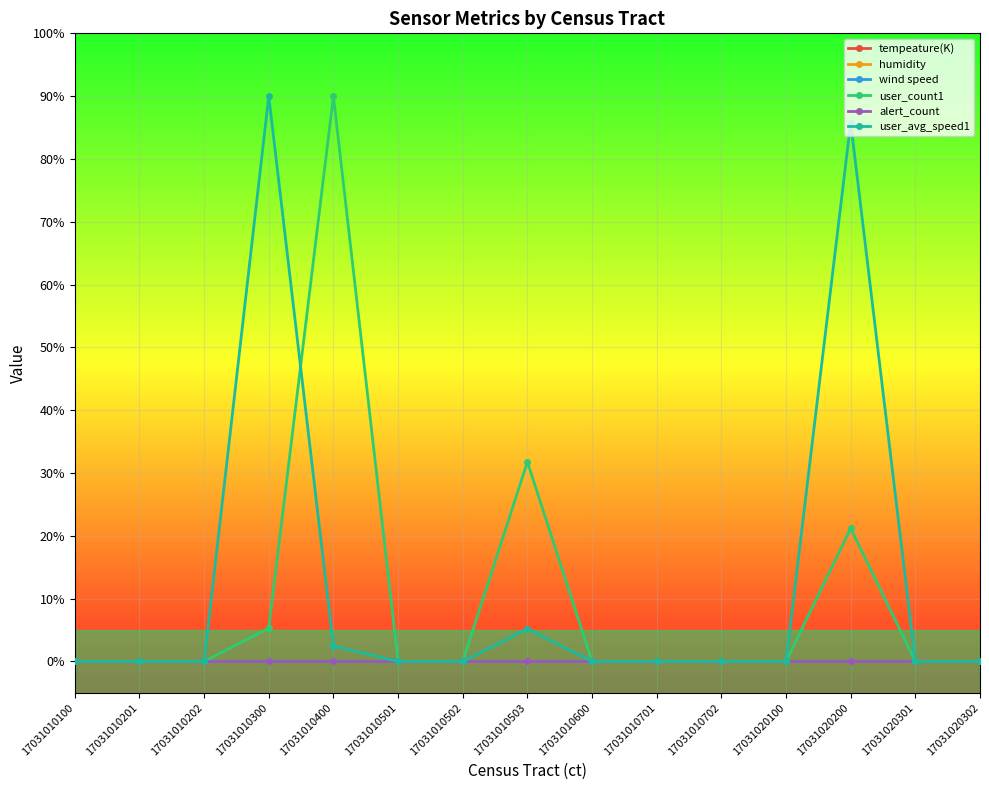

Does the chart have visible grid lines?

Yes